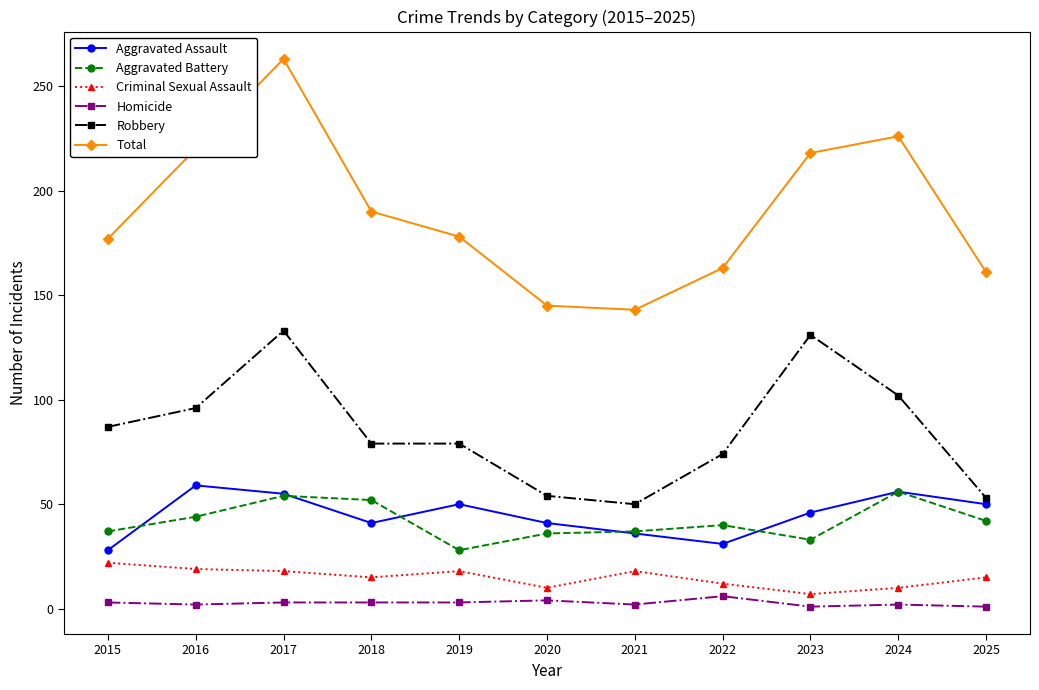

Is the value of Aggravated Assault at 2020 greater than the value of Total at 2025?

No